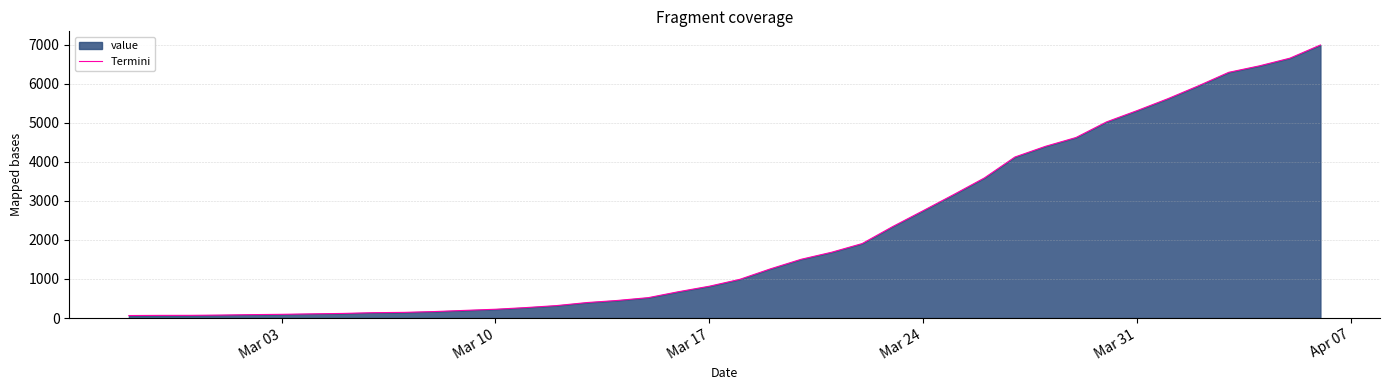

What is the greatest value displayed?

6994